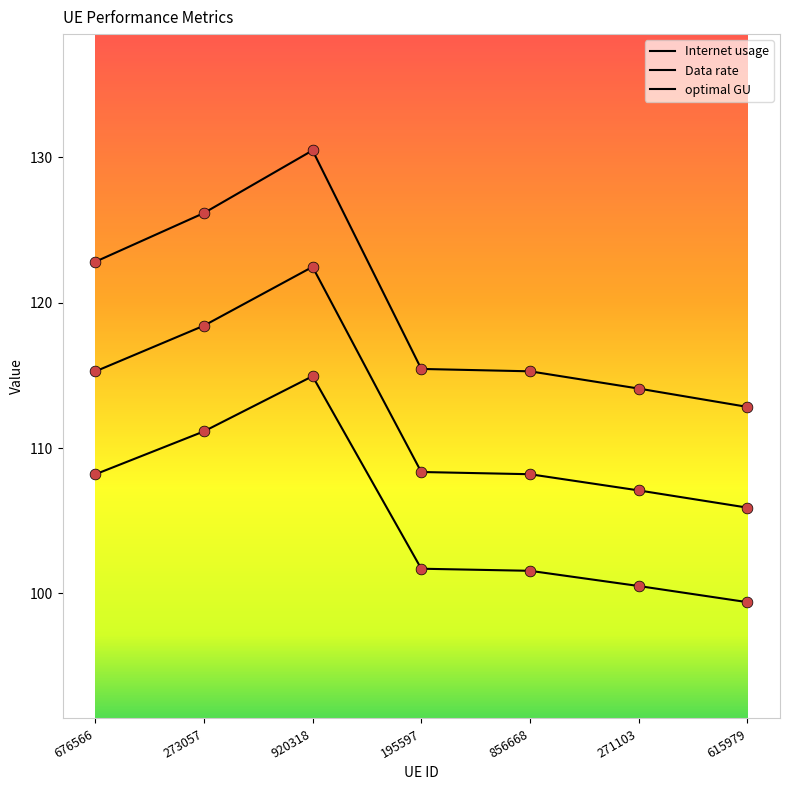

At which category is the sum across all series the highest?

920318